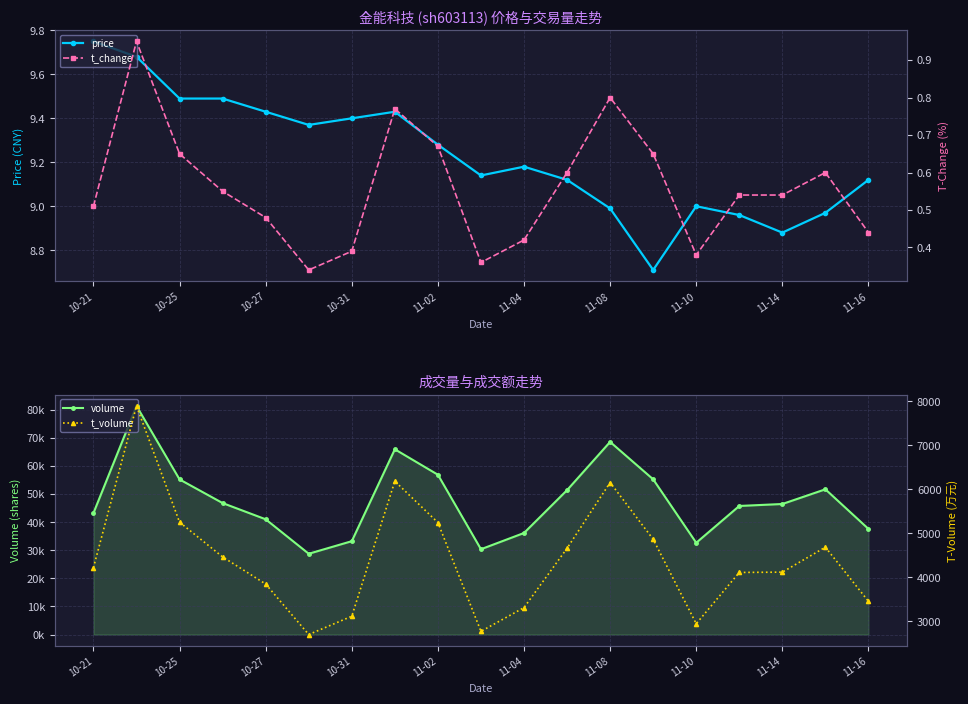

True or false: t_volume and volume intersect in this chart.

False